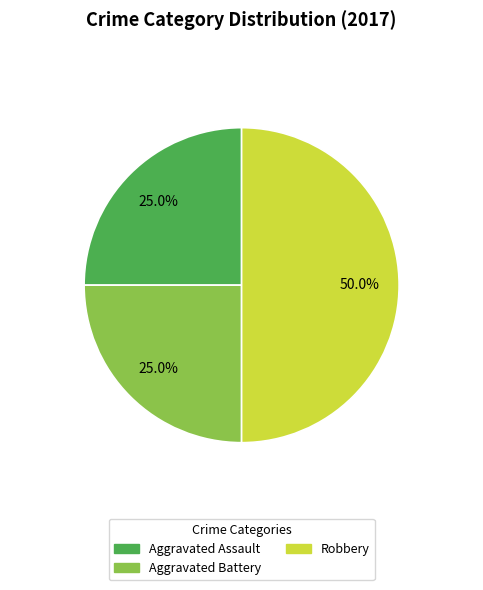

What is the largest slice in the pie chart?

Robbery